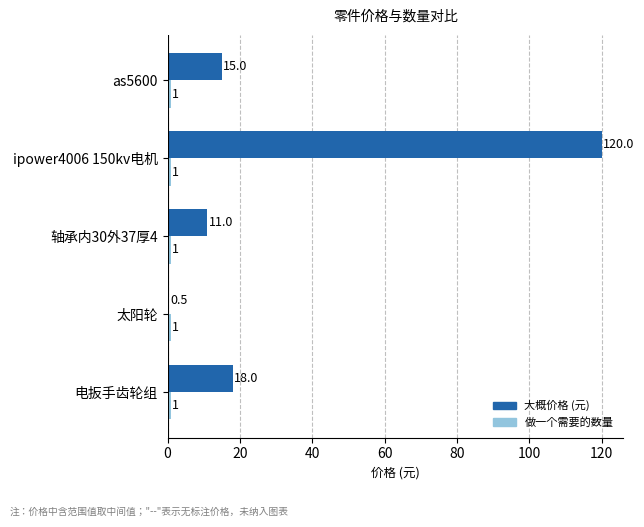

Which category has the highest value across all series?

ipower4006 150kv电机